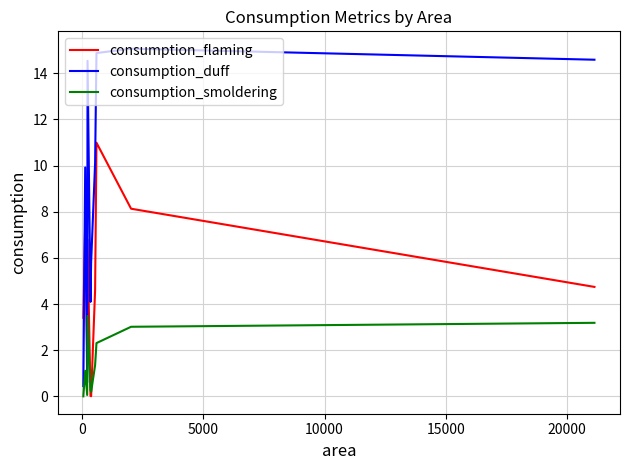

What is the greatest value displayed?

15.1